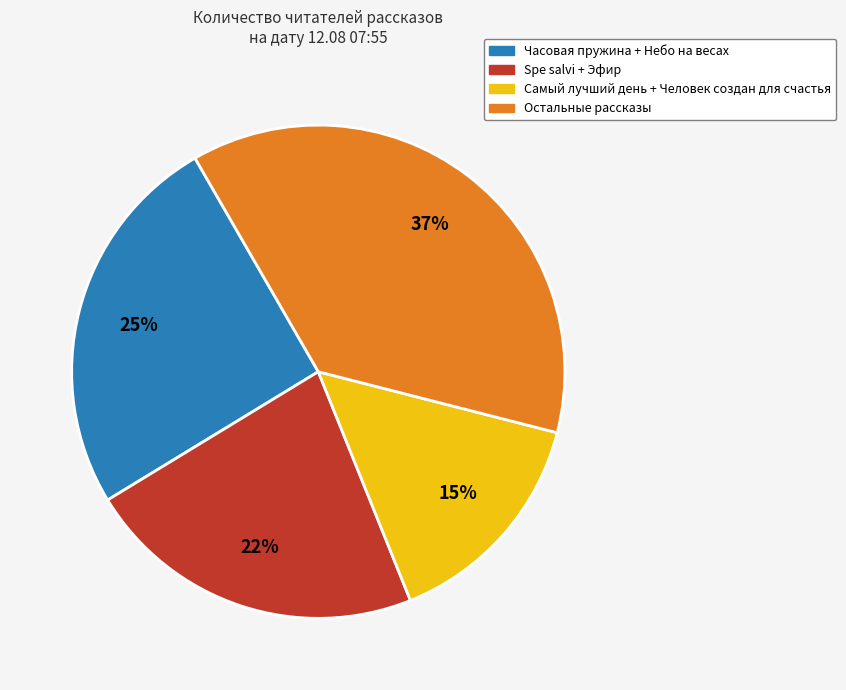

To the nearest percent, what is the average slice percentage?

25%